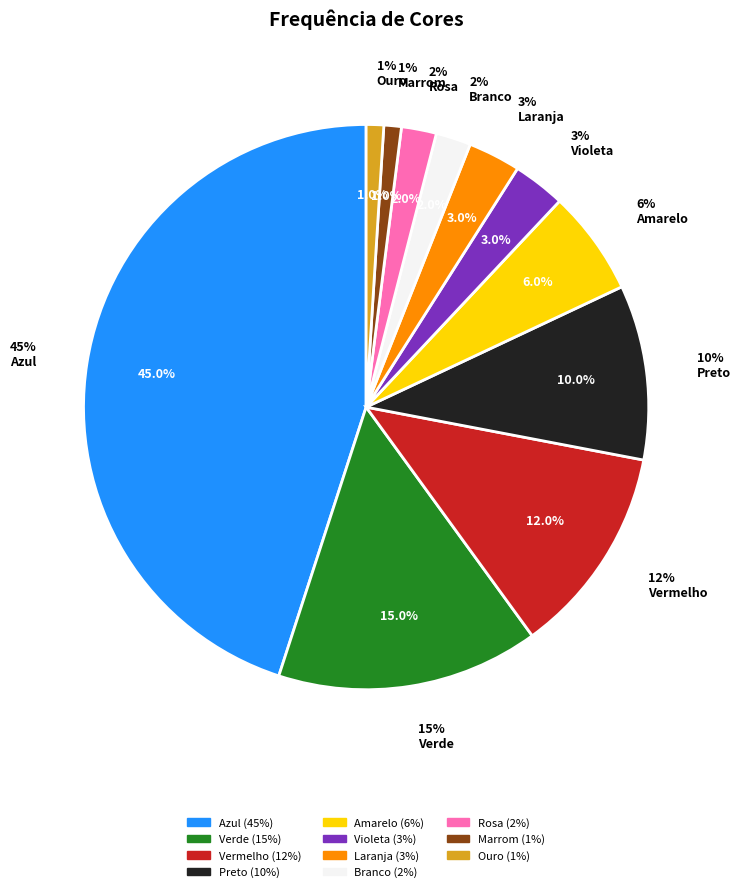

To the nearest percent, what percentage of the pie is Laranja?

3%